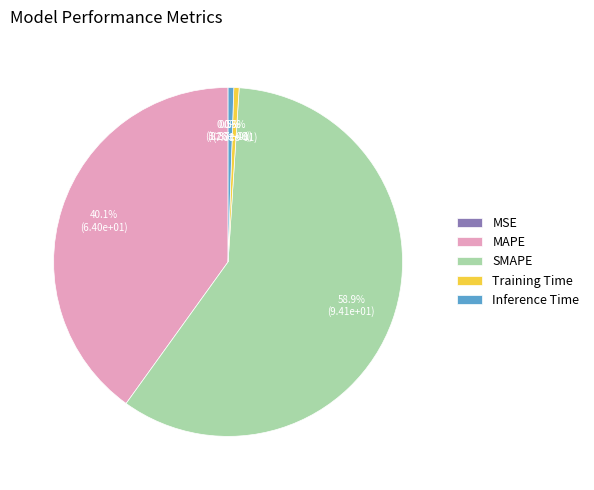

Does any single category account for the majority?

Yes